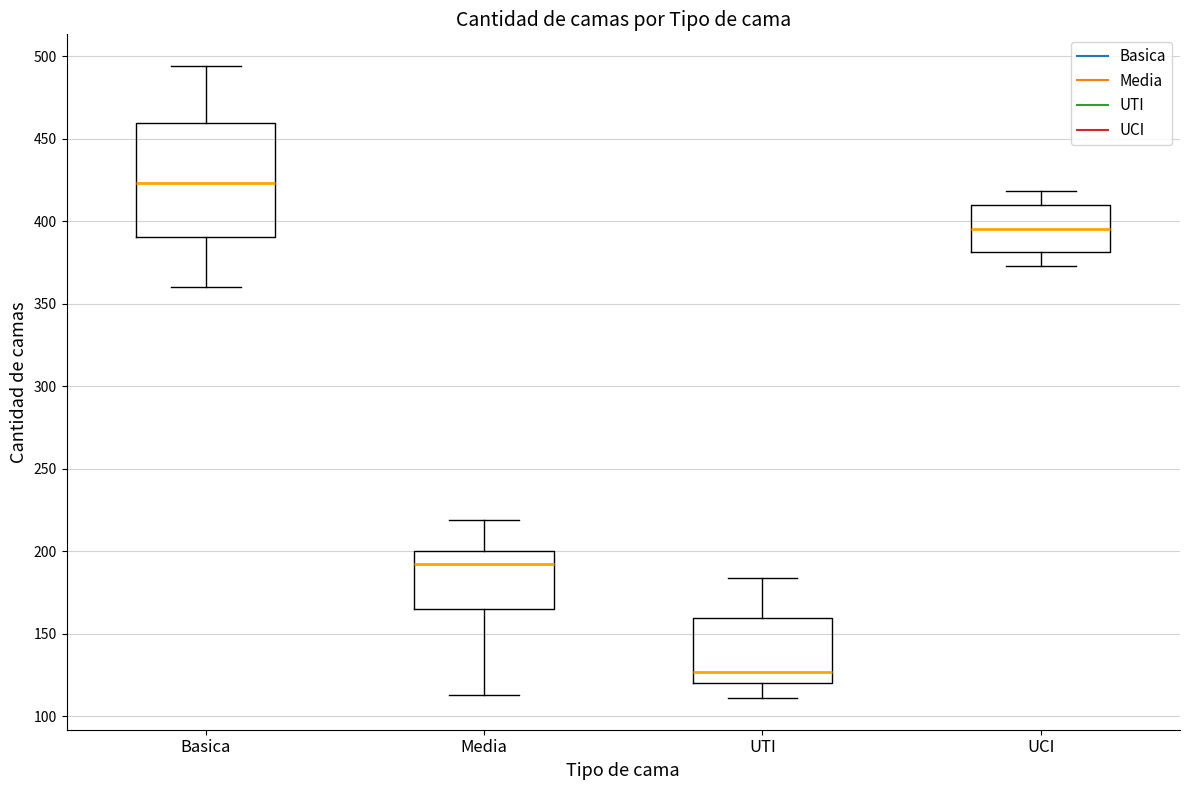

Which box is the tallest, from its lower edge to its upper edge?

Basica